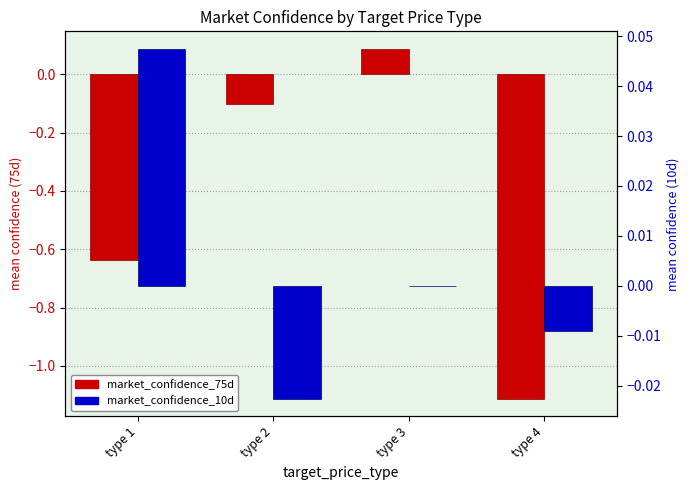

What is the difference between the second highest and second lowest values in the market_confidence_75d series?

0.5